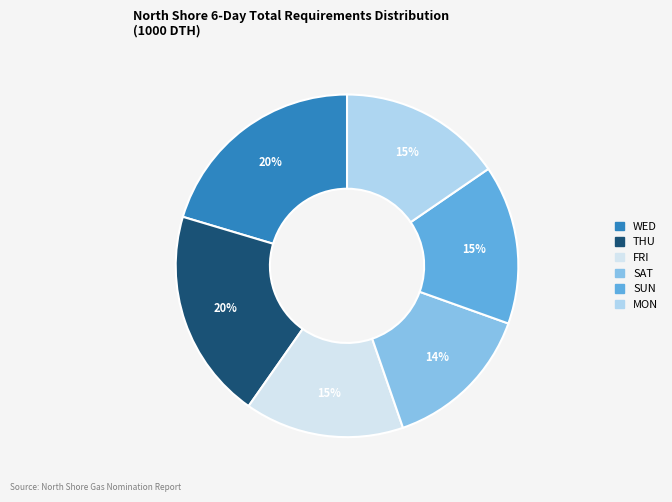

What is the ratio of the value at SUN to the value at SAT?

1.1